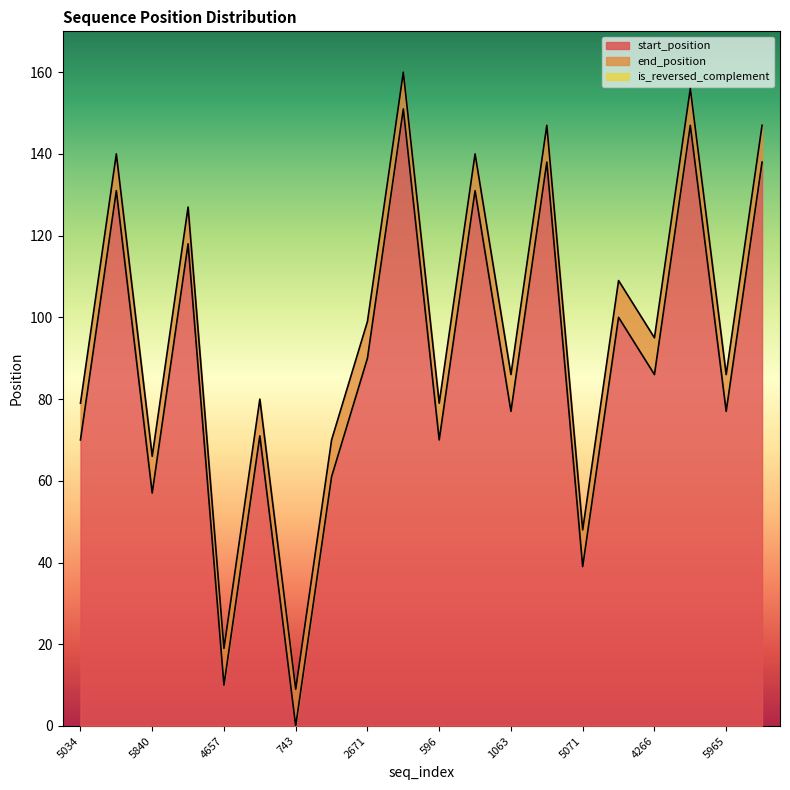

What is the label of the 14th point from the right?

743